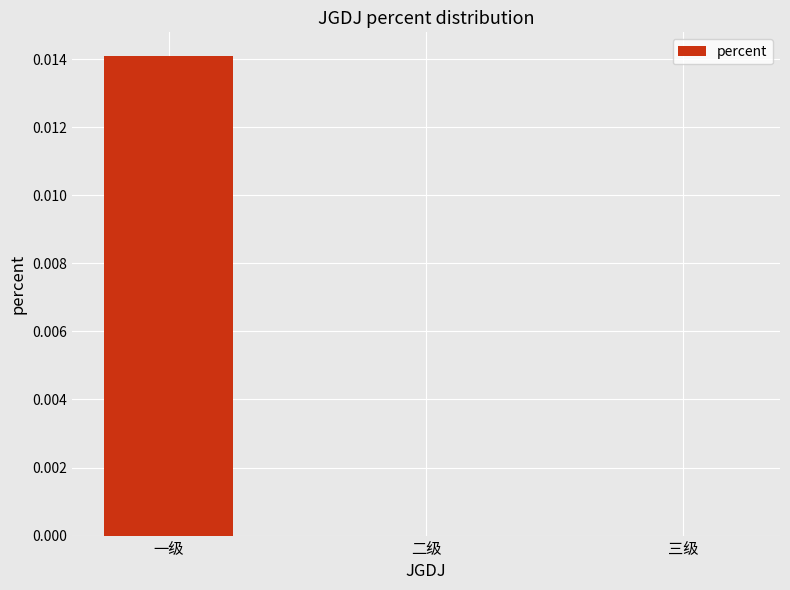

True or false: the data shows 0.0 at 二级.

True